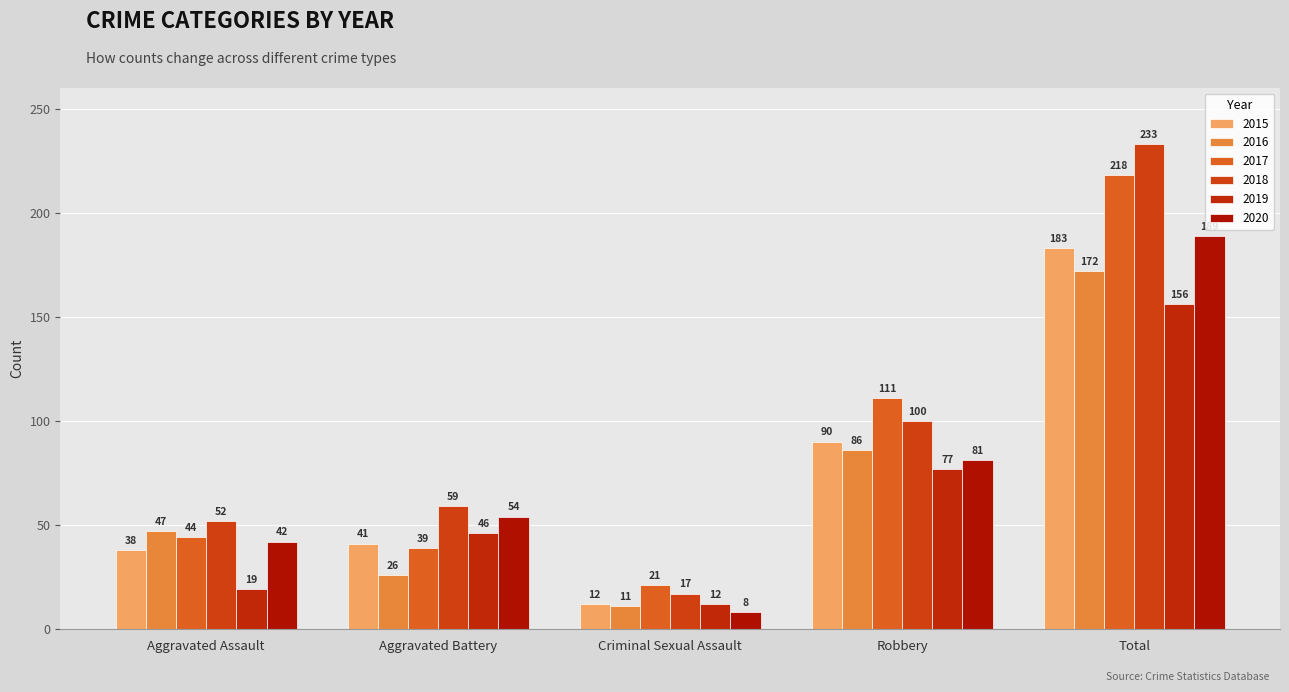

How many bars are there in each group?

6